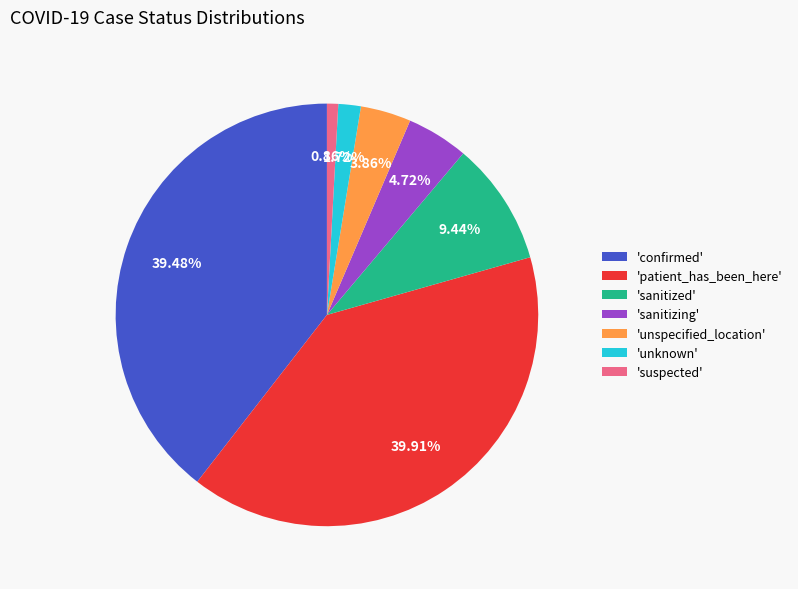

To the nearest percent, what is the average slice percentage?

14%